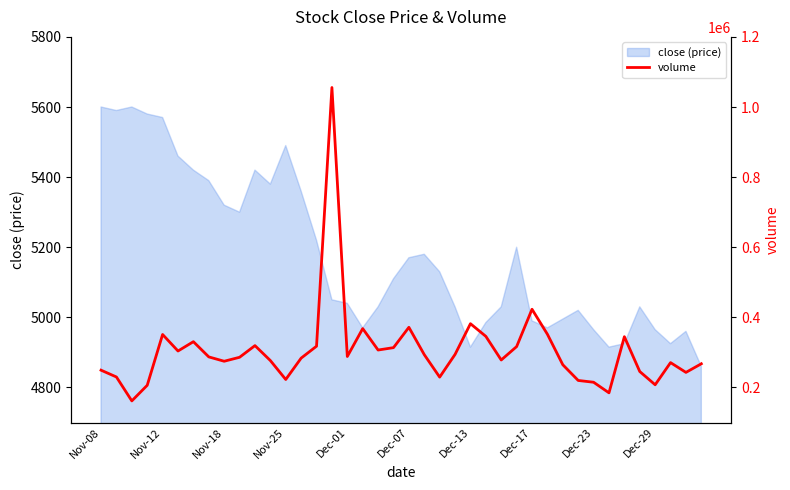

What is the value of the 28th point from the left?

316600